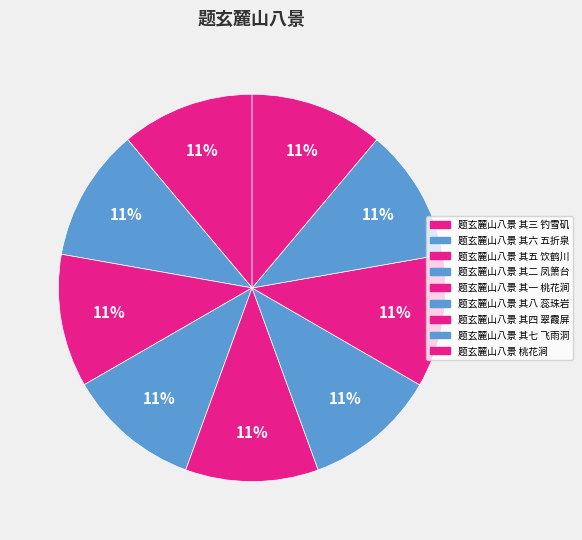

Is there a majority slice in this chart?

No